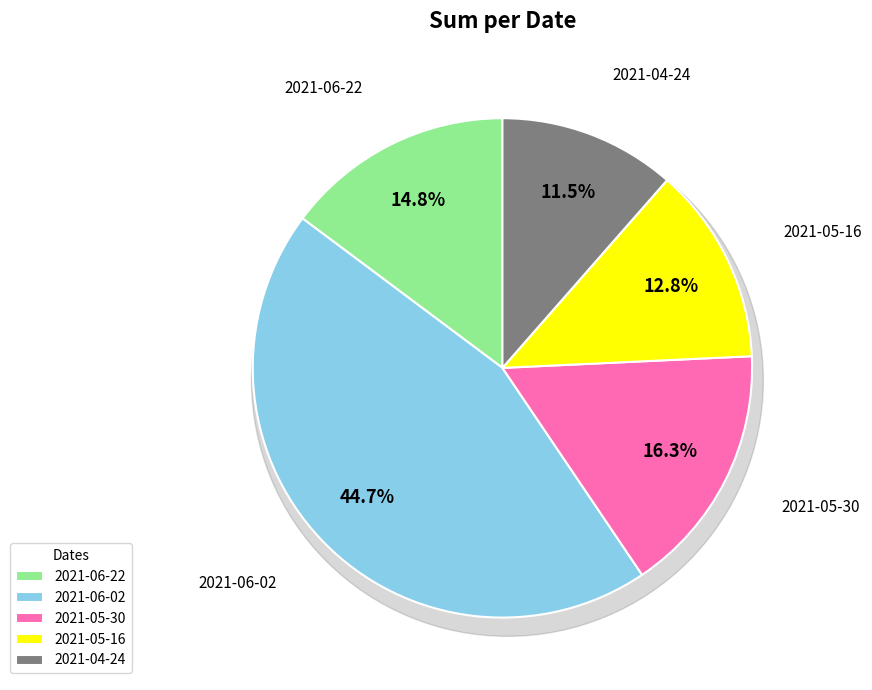

Count the number of slices in the pie.

5